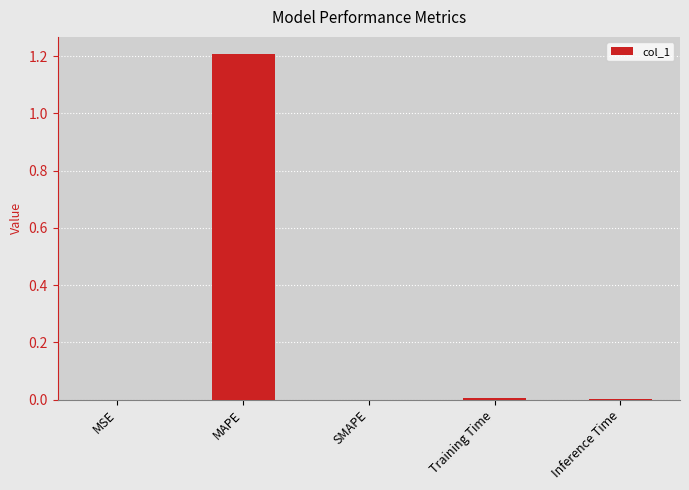

What is the sum of all values?

1.2